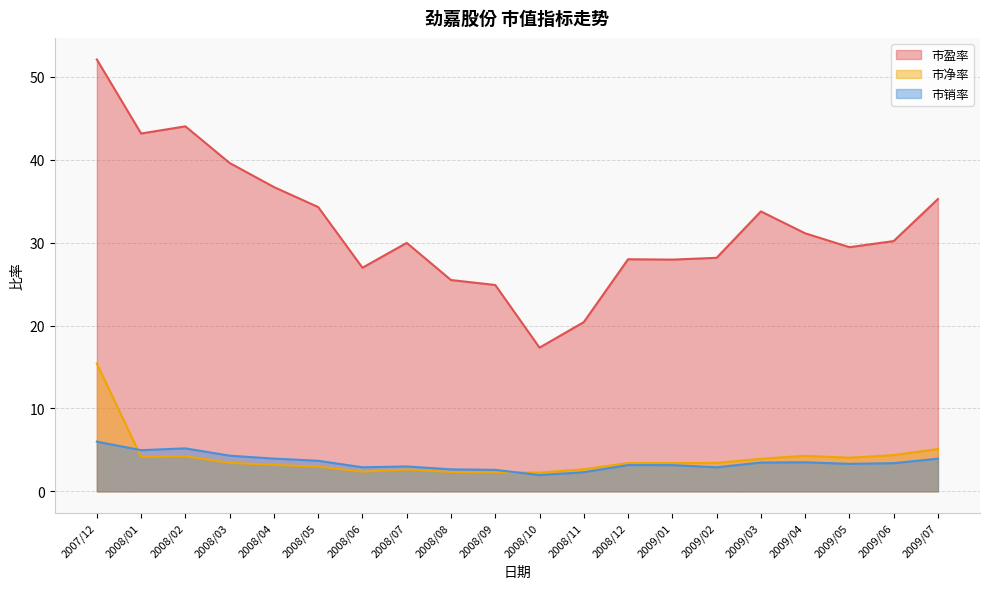

Is it true that 市净率 equals 1.2 at 2008/09?

False